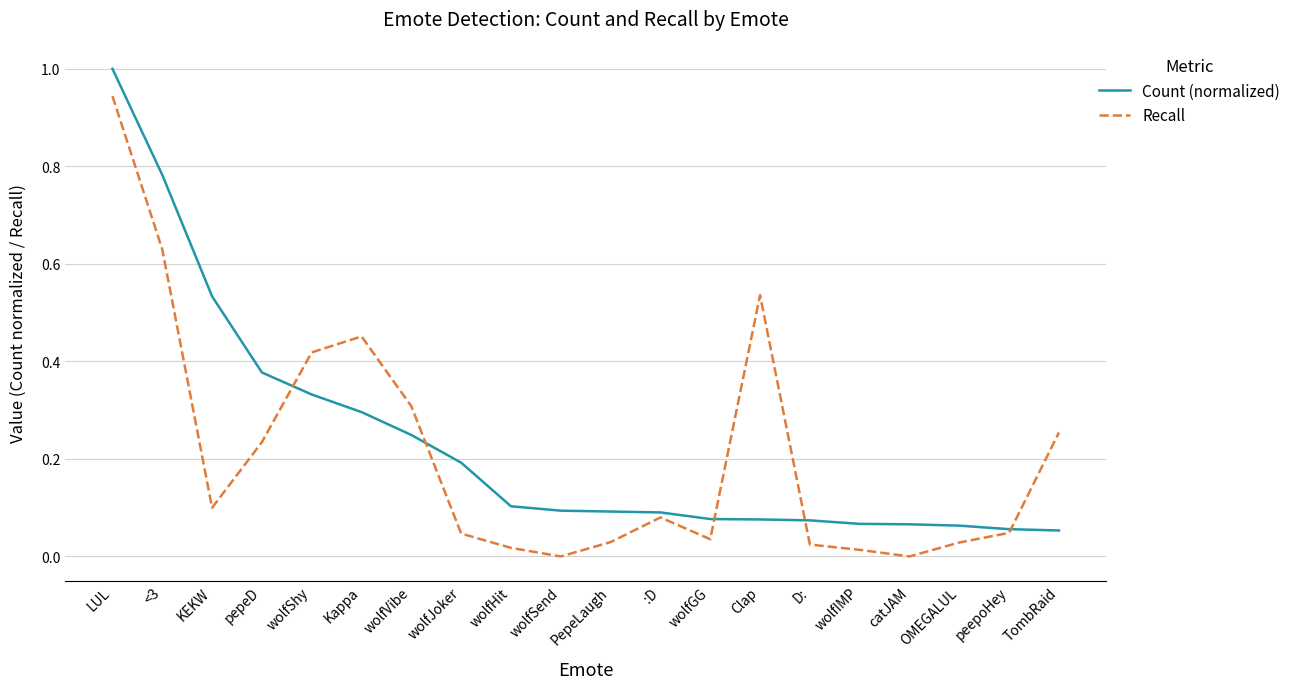

What is the greatest value displayed?

1.0